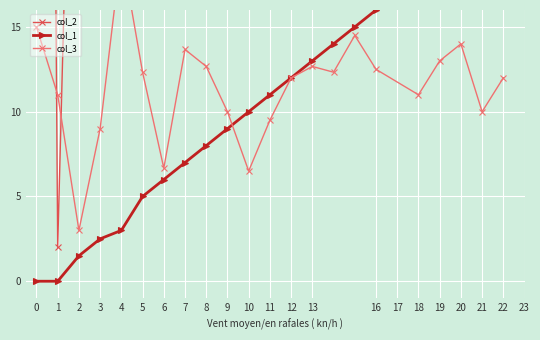

How many series are shown in this chart?

3